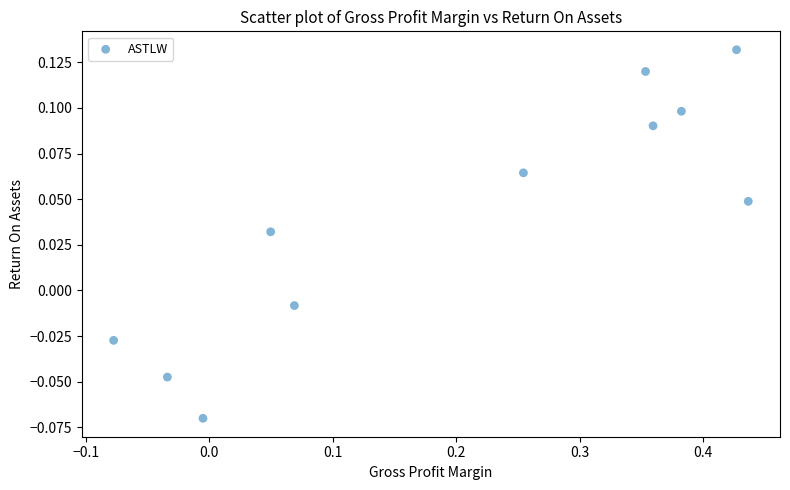

What is the range of X values (max minus min)?

0.5